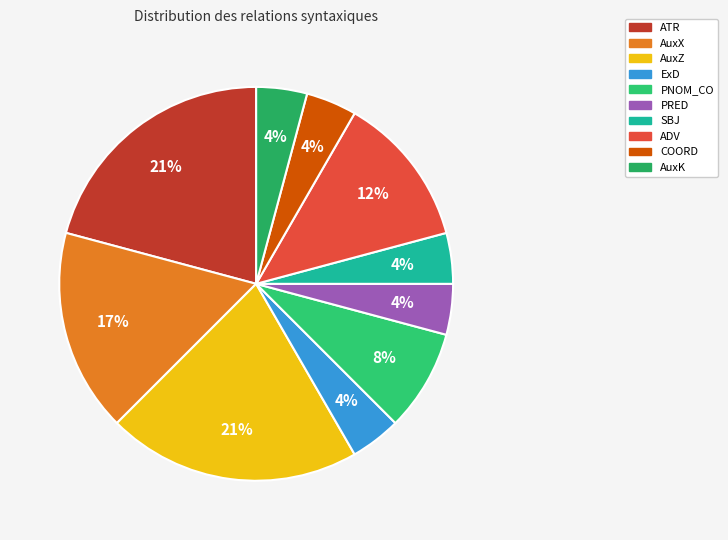

What is the change in value from AuxX to ExD?

-3